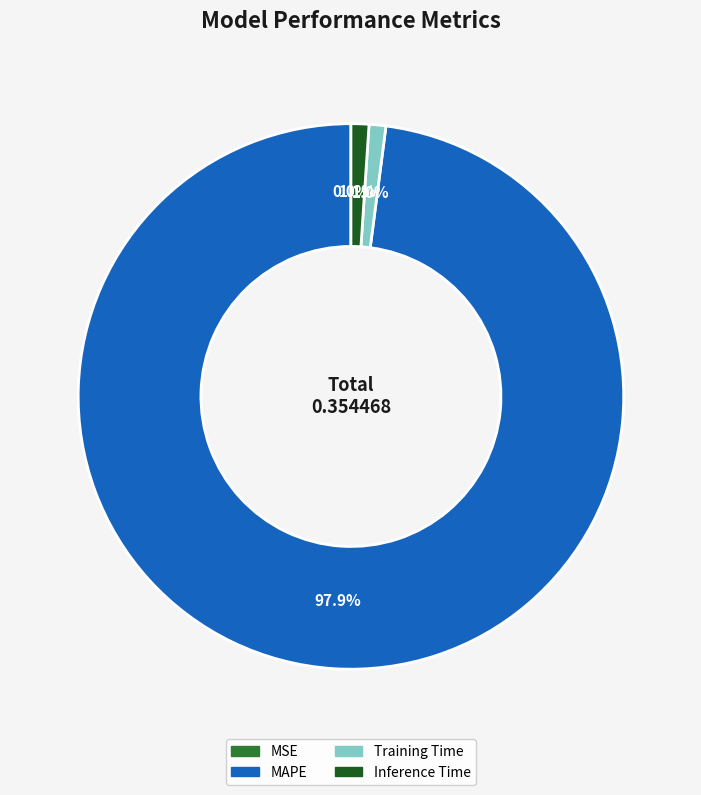

How much of the chart is everything except Inference Time?

98.9%